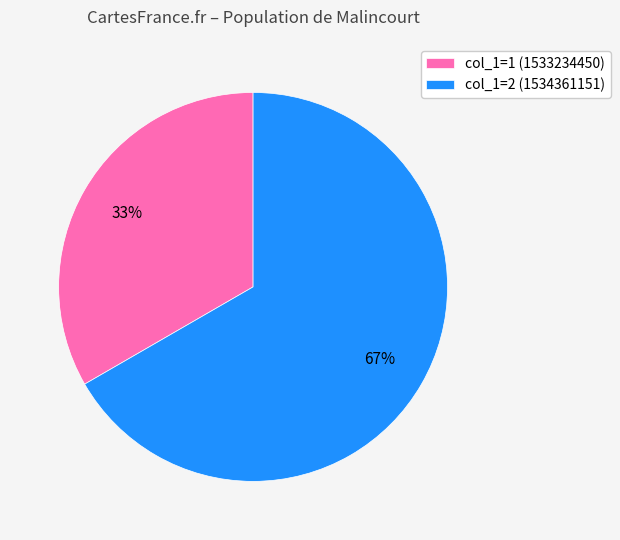

To the nearest percent, what is the combined percentage of col_1=1 (1533234450) and col_1=2 (1534361151)?

100%